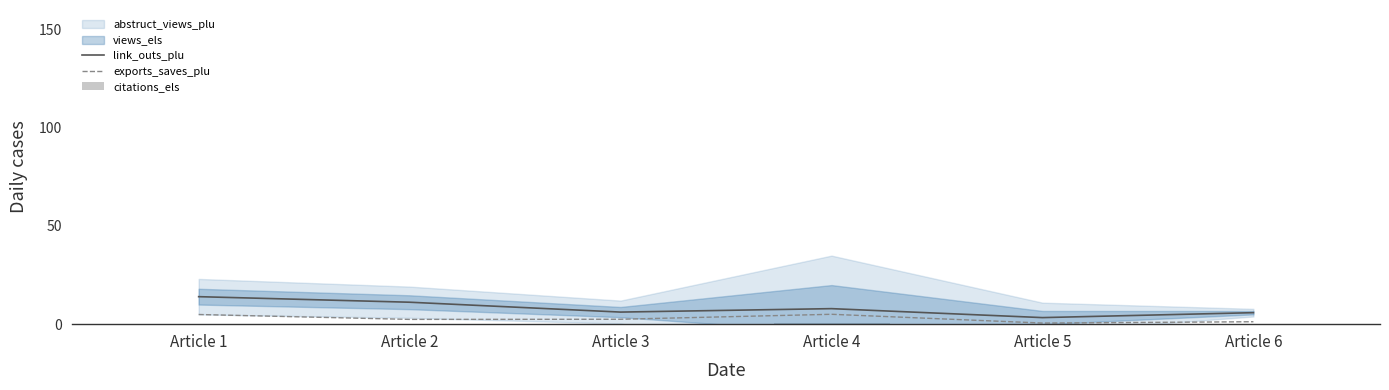

Rank the series at Article 4 from lowest to highest value.

citations_els, exports_saves_plu, link_outs_plu